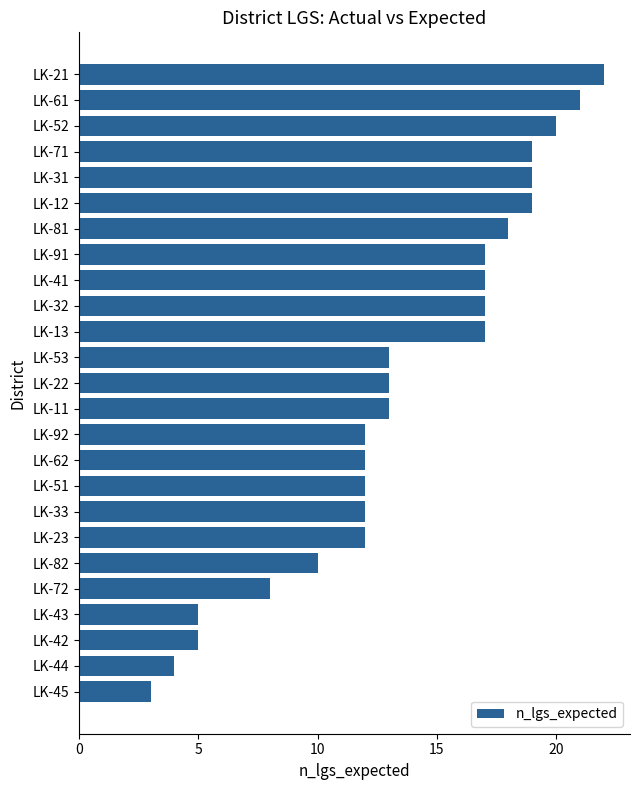

Does the chart contain stacked bars?

No